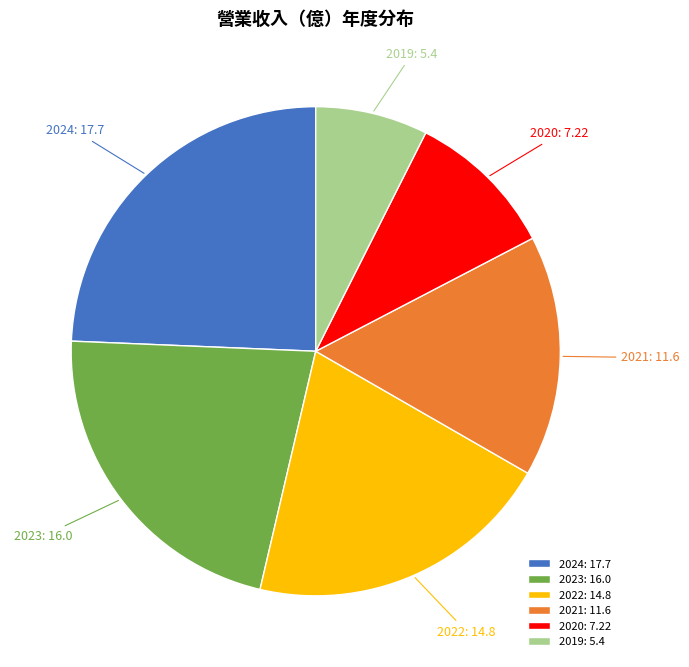

Does 2021 represent more than half of the total?

No